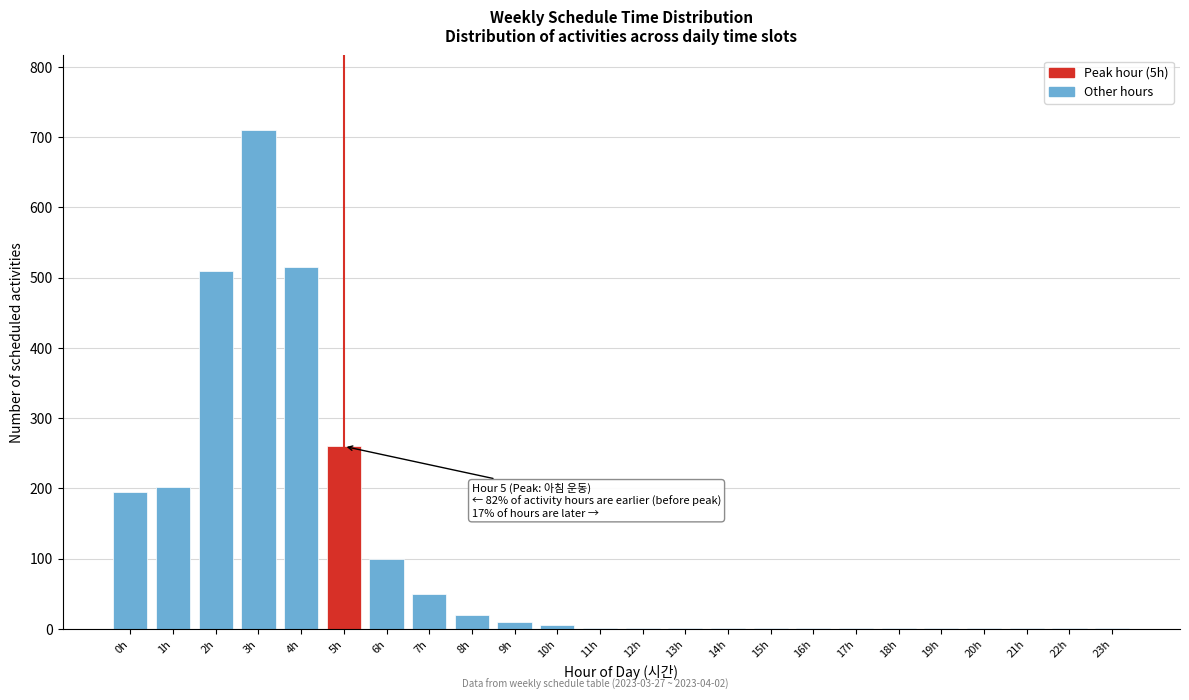

What is the greatest value displayed?

710